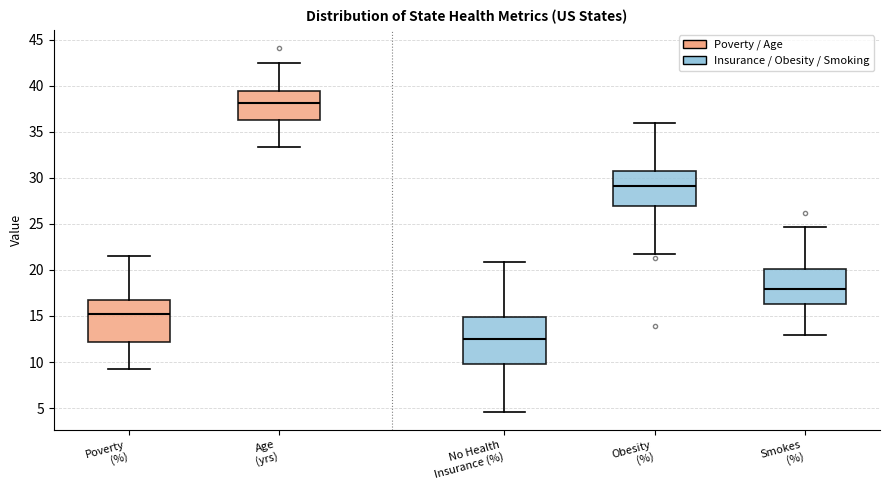

Which box's median line is the highest?

Age (yrs)